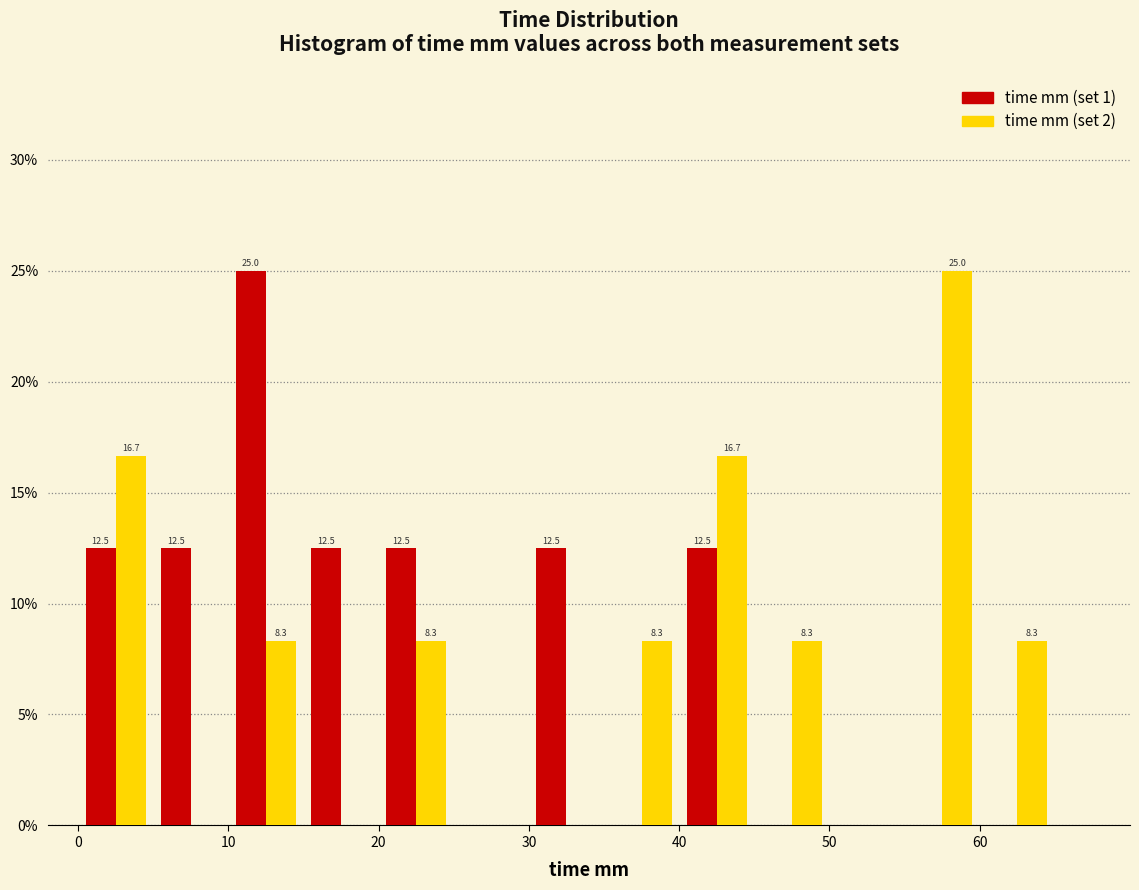

In the time mm (set 2) series, which range on the x-axis has the tallest bar?

55 to 60